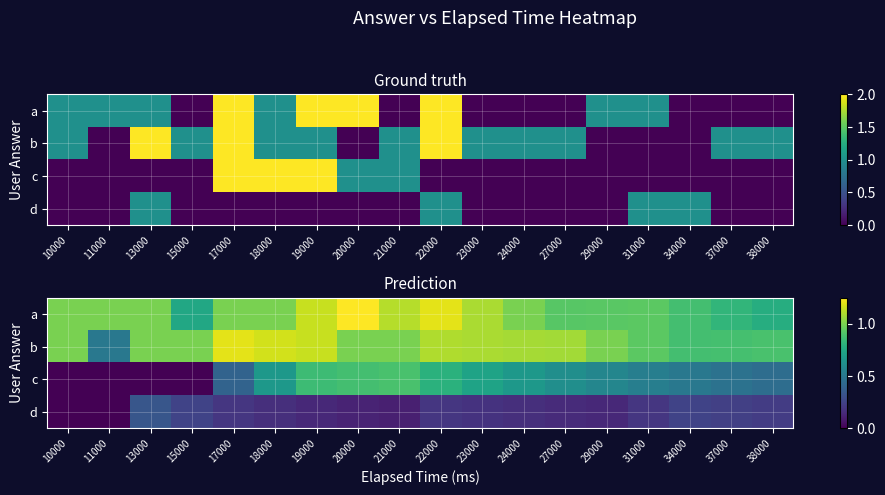

The b series shows 1.0 at 21000. True or false?

True